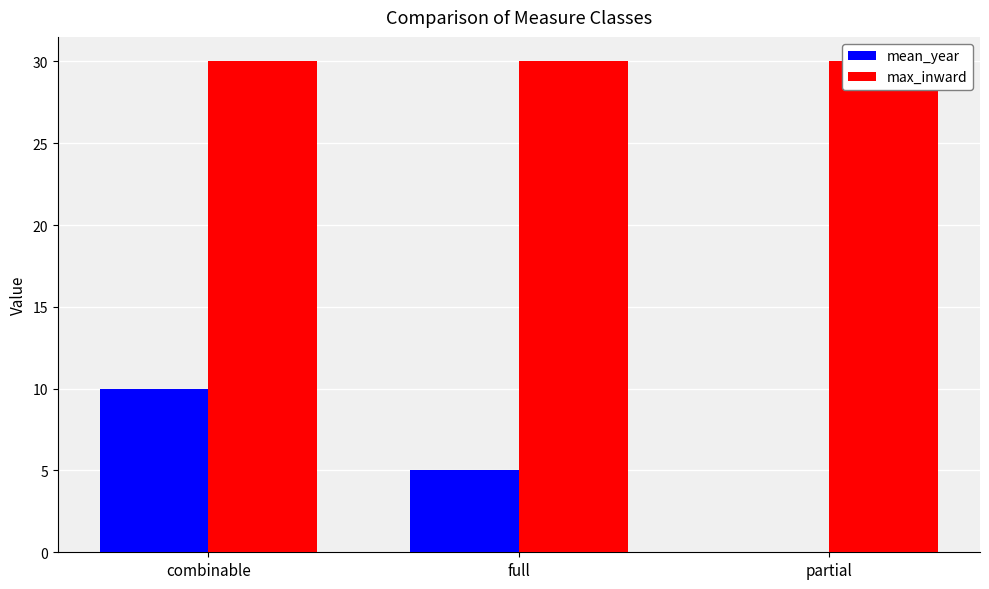

How many bars are there in each group?

2